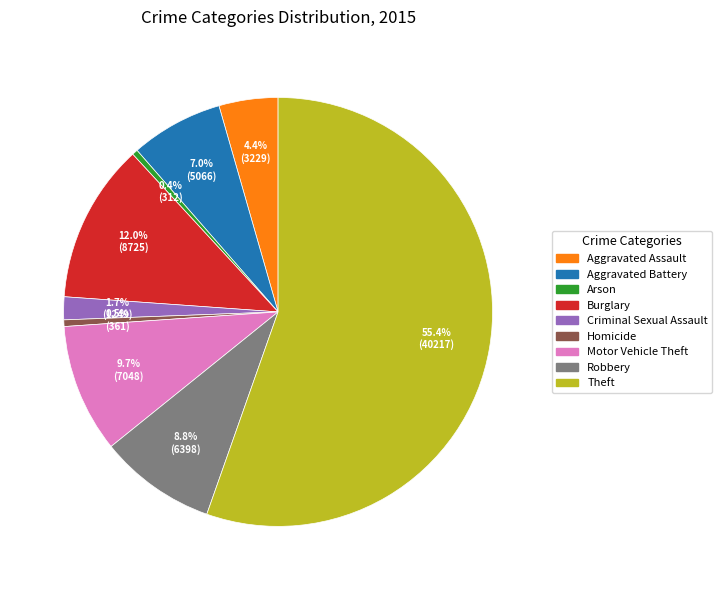

What percentage do Motor Vehicle Theft and Robbery together represent?

18.5%